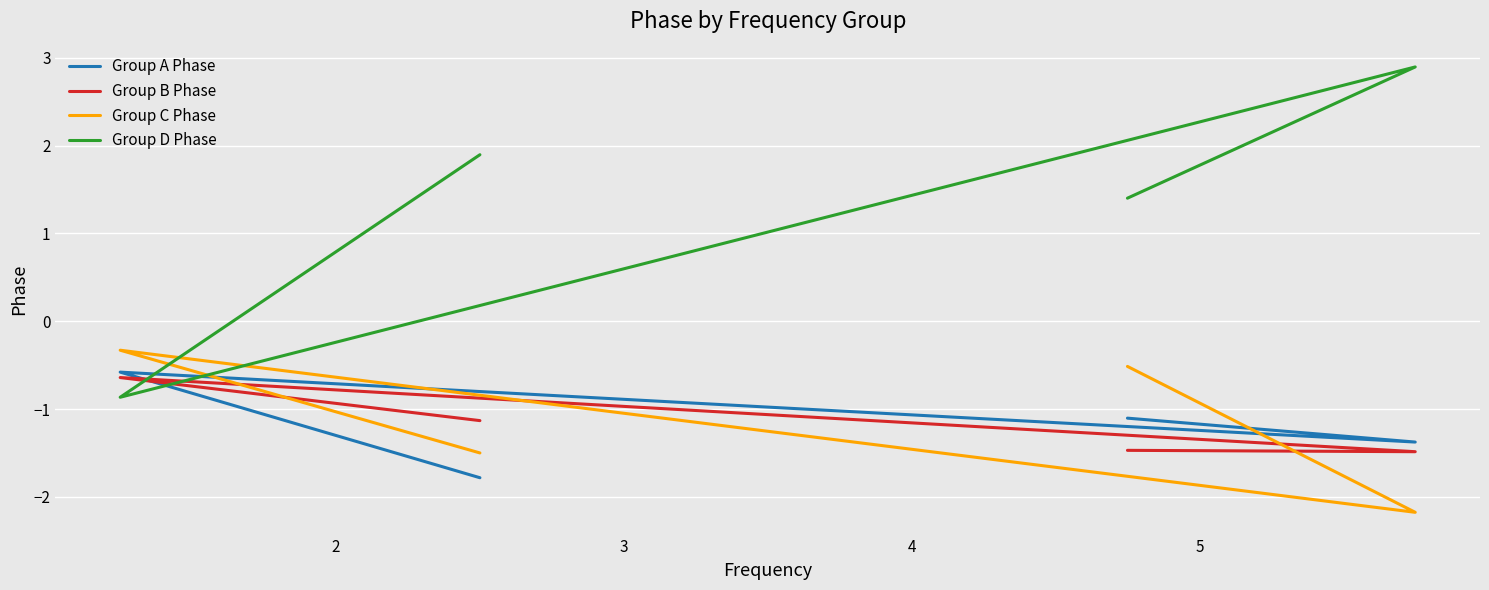

What is the sum of all Group B Phase values?

-4.7